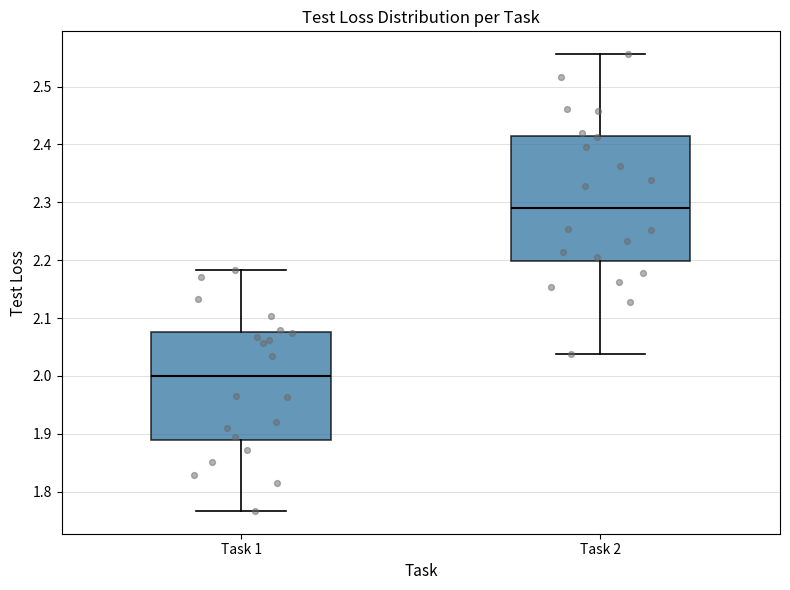

Which box has the highest median line?

Task 2